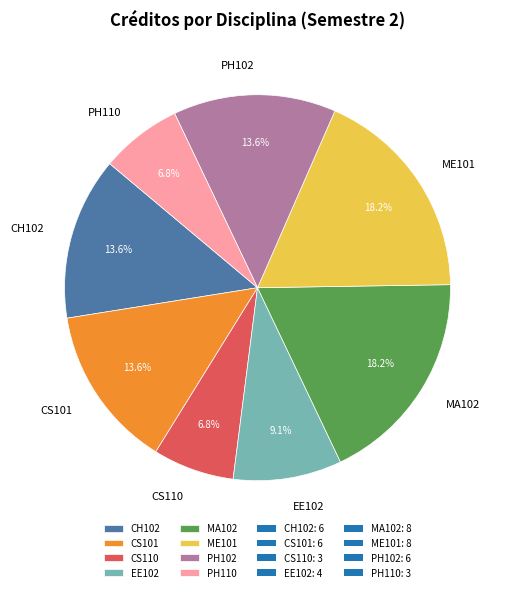

How much of the chart is everything except EE102?

90.9%